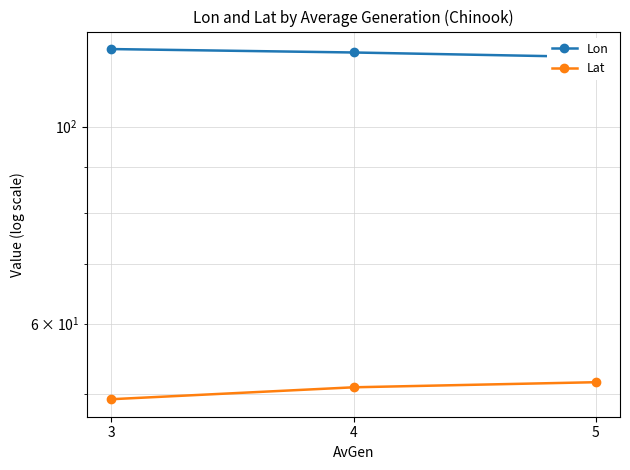

The value of Lat at 5 is 81.0. True or false?

False